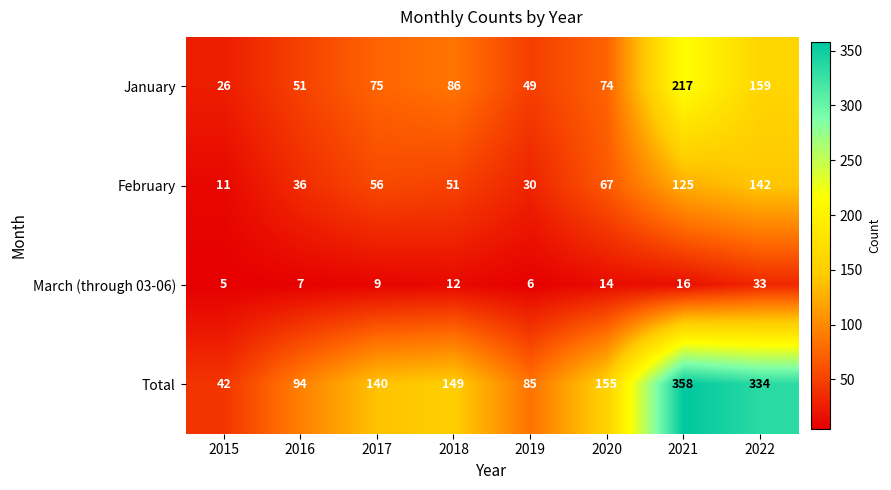

What value does the February series have at 2015?

11